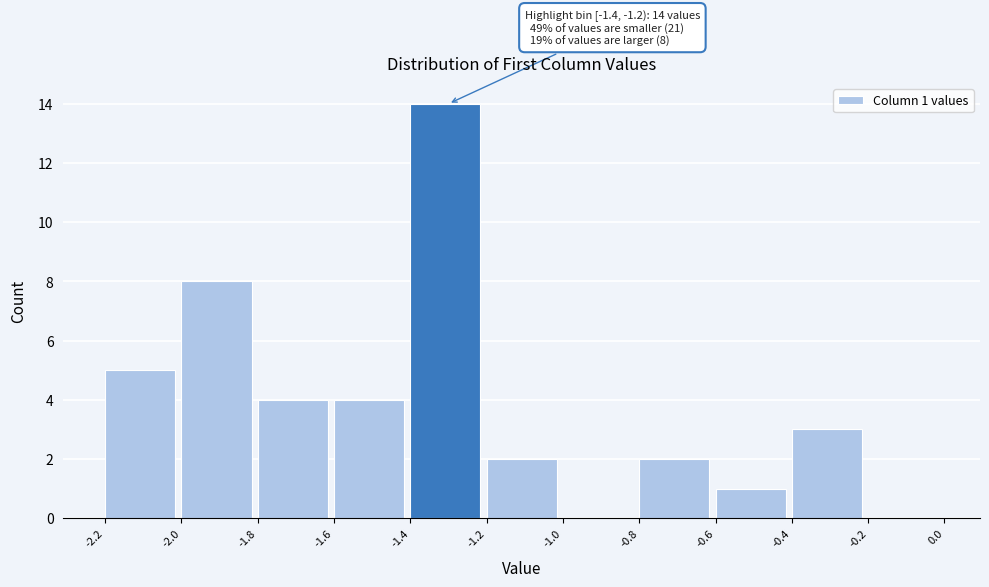

Which range on the x-axis has the tallest bar?

-1.4 to -1.2